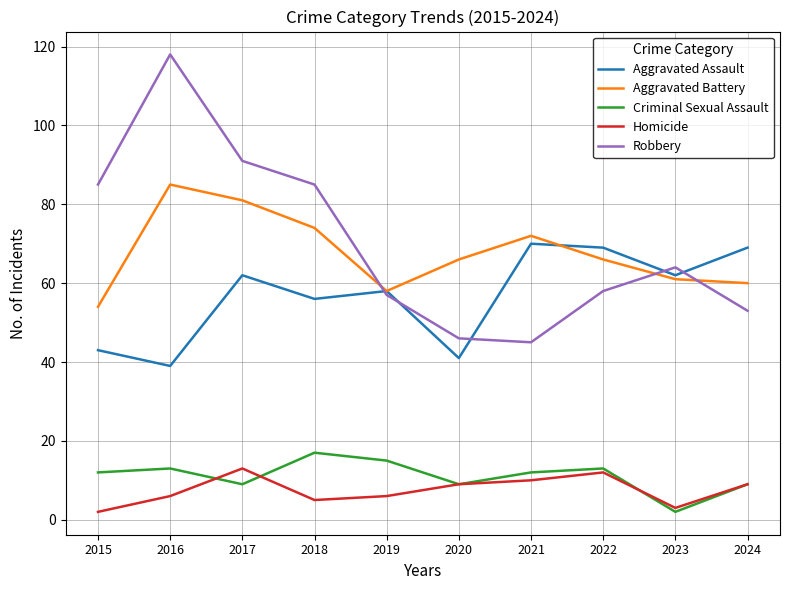

In Homicide, how many points are lower than both neighbors (excluding endpoints)?

2